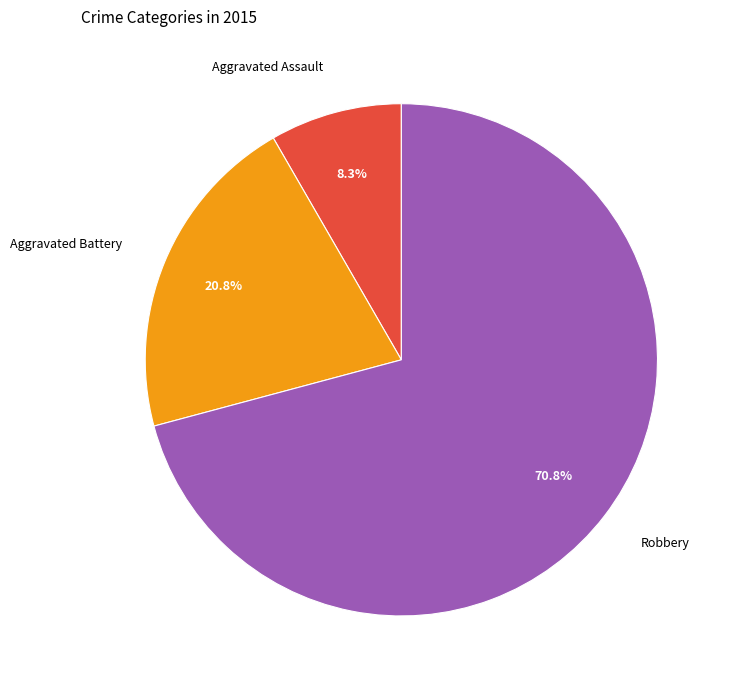

Which slice is the smallest?

Aggravated Assault